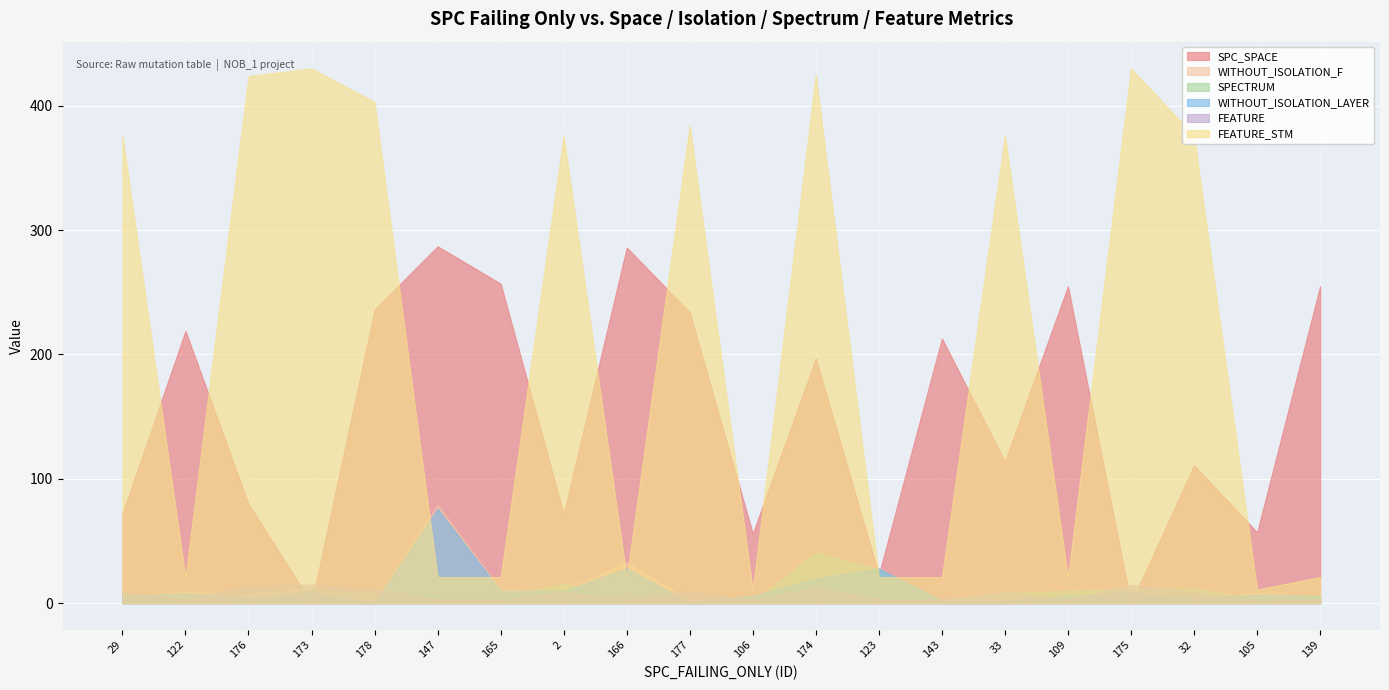

Between 143 and 105, which series saw the biggest shift?

SPC_SPACE